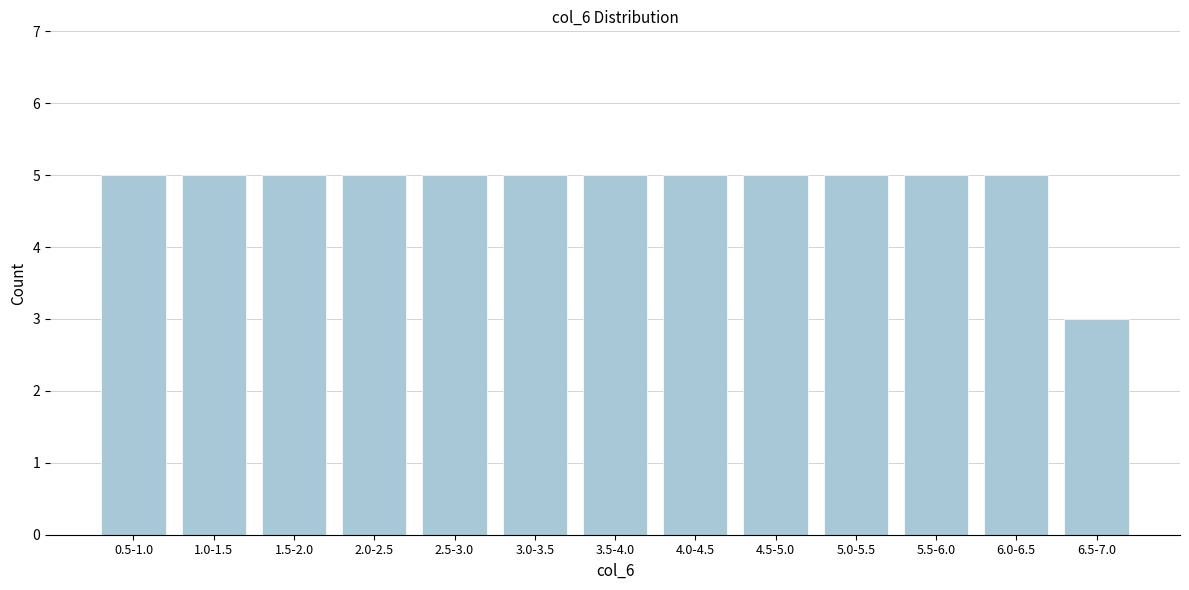

Reading left to right, list all the values displayed in this chart.

5	5	5	5	5	5	5	5	5	5	5	5	3